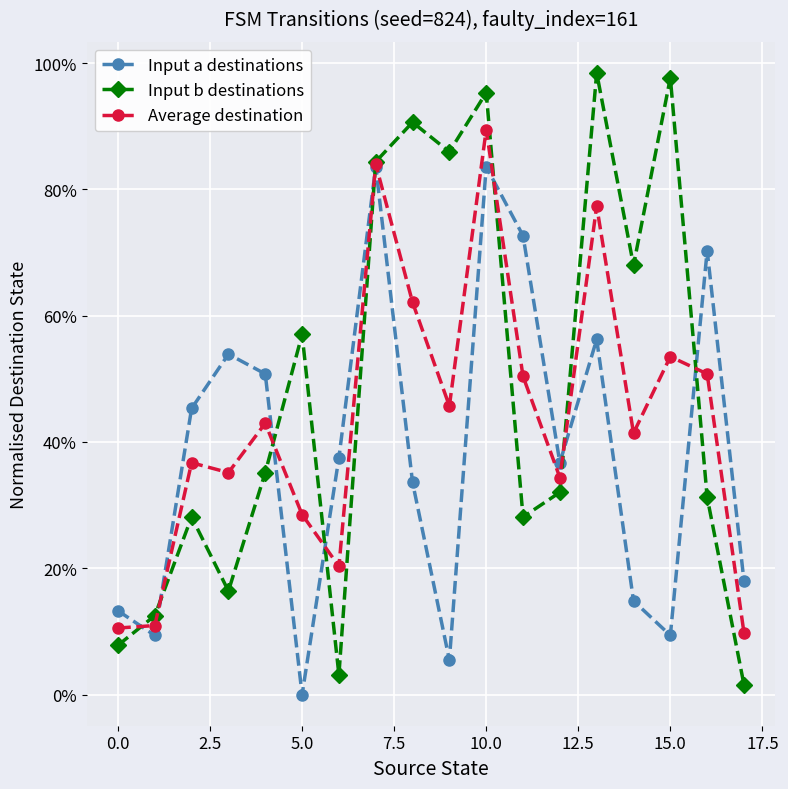

What are all the series names shown in the legend?

Input a destinations, Input b destinations, Average destination